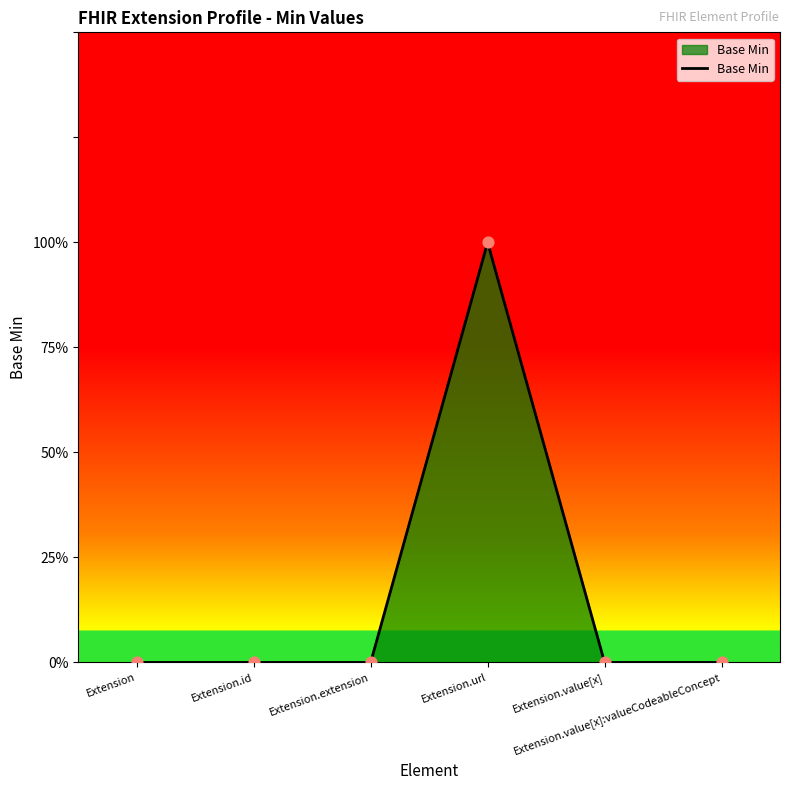

Between Extension.id and Extension.extension, which is larger?

Extension.id